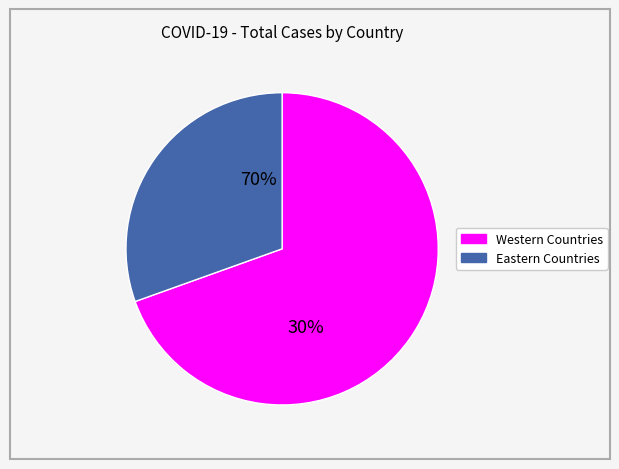

Combined, do España and Argentina account for over 50%?

No